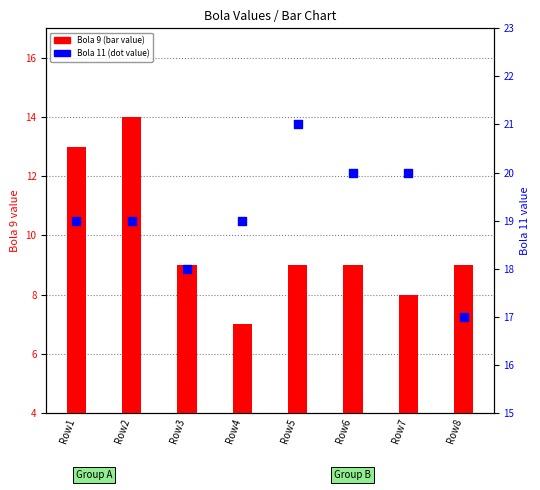

Which series has the largest total across all categories?

Bola 11 (percentile rank)